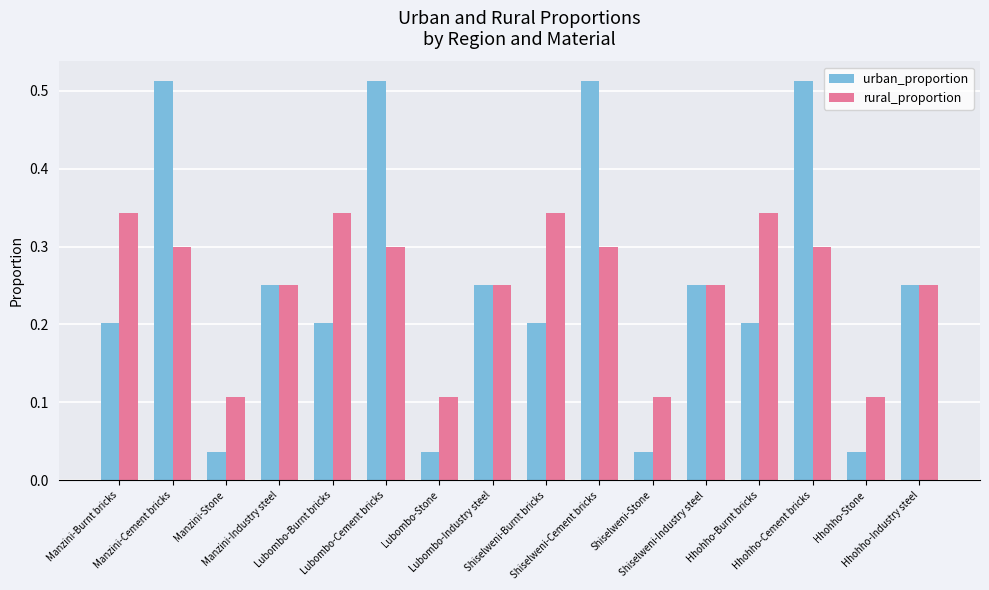

True or false: urban_proportion has a value of 0.1 at Manzini-Stone.

False